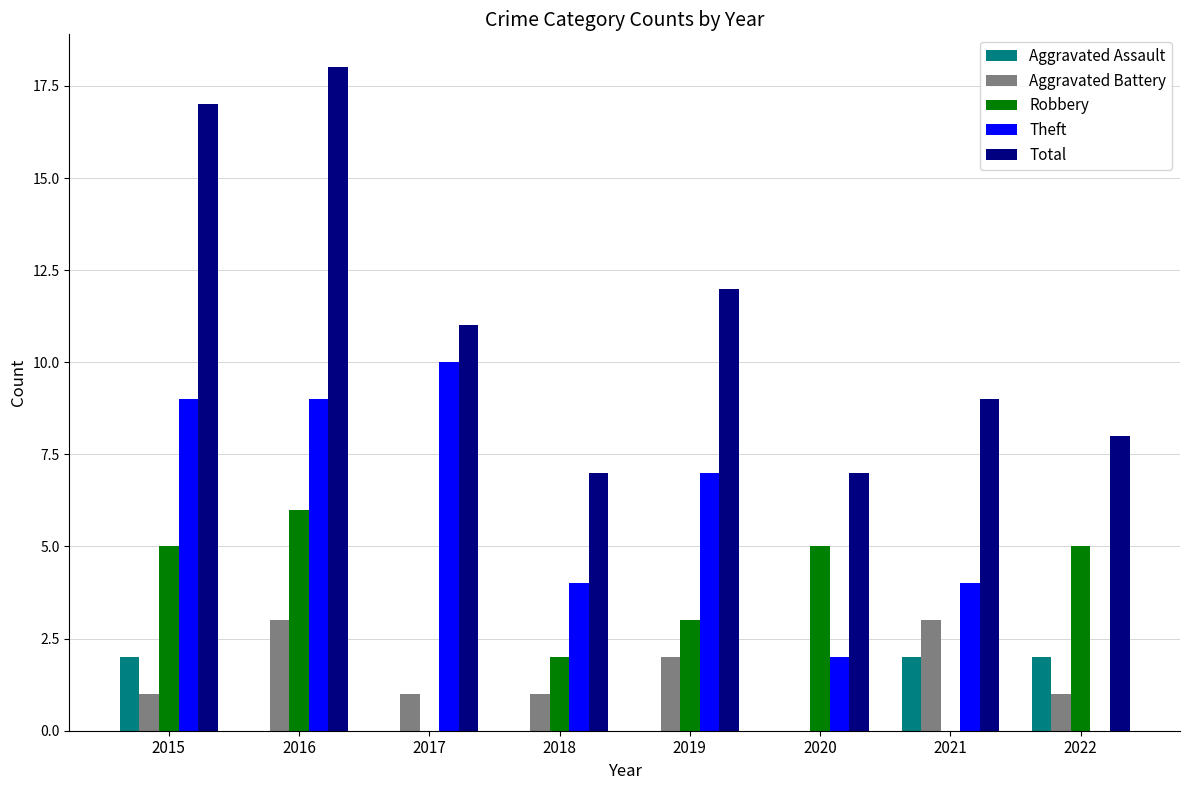

Which series changed the most between 2018 and 2019?

Total